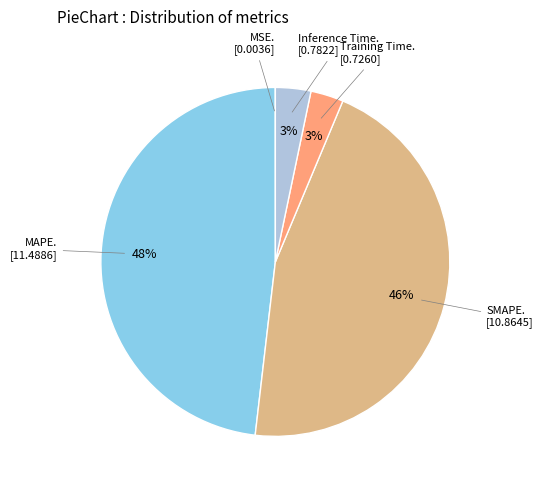

Does any single category account for the majority?

No